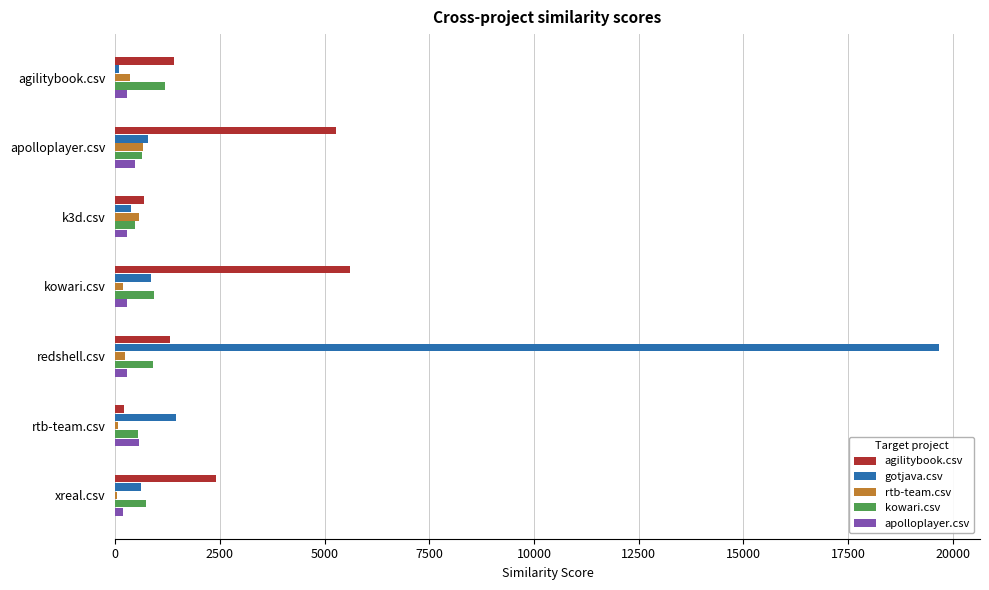

Count the number of categories in the chart.

7